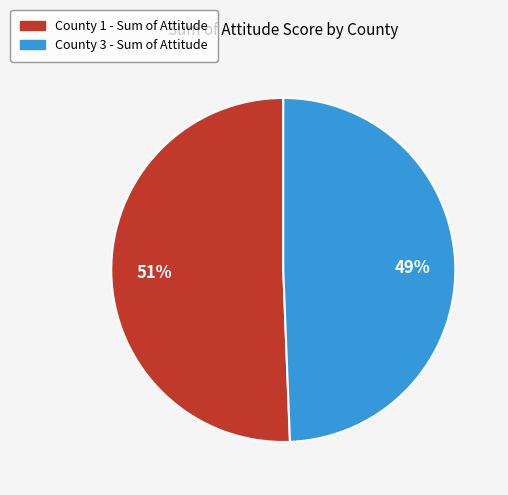

How many slices are in this pie chart?

2